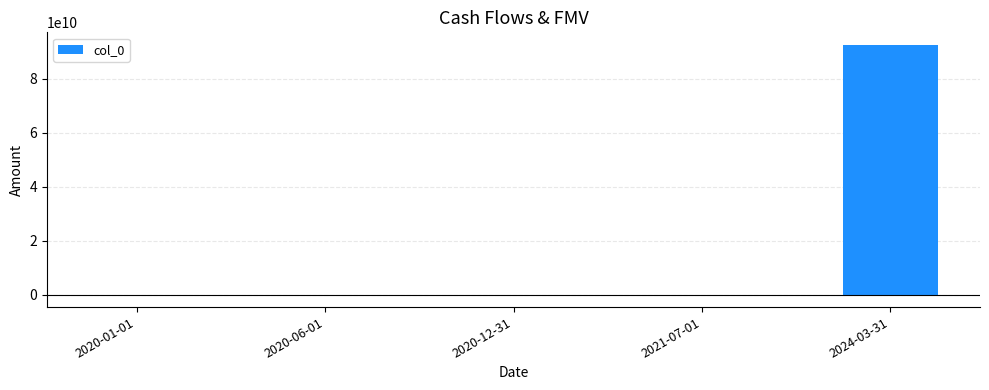

At which label does the data first exceed -2000000?

2021-07-01